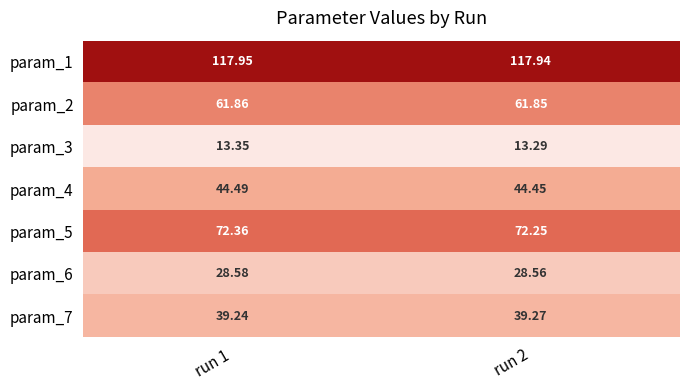

Reading left to right, what are all the values shown in this chart?

param_1: run 1=118.0	run 2=117.9
param_2: run 1=61.9	run 2=61.9
param_3: run 1=13.3	run 2=13.3
param_4: run 1=44.5	run 2=44.5
param_5: run 1=72.4	run 2=72.2
param_6: run 1=28.6	run 2=28.6
param_7: run 1=39.2	run 2=39.3